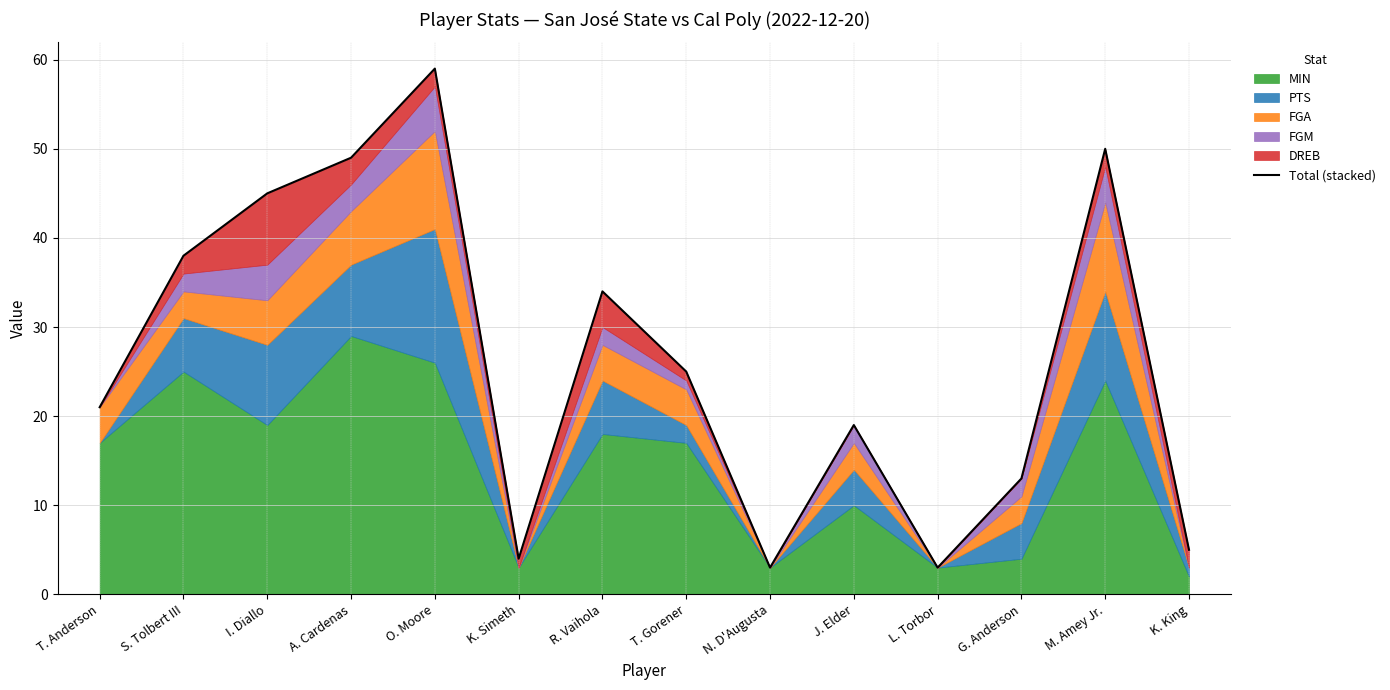

Which label corresponds to the smallest value in the chart?

N. D'Augusta